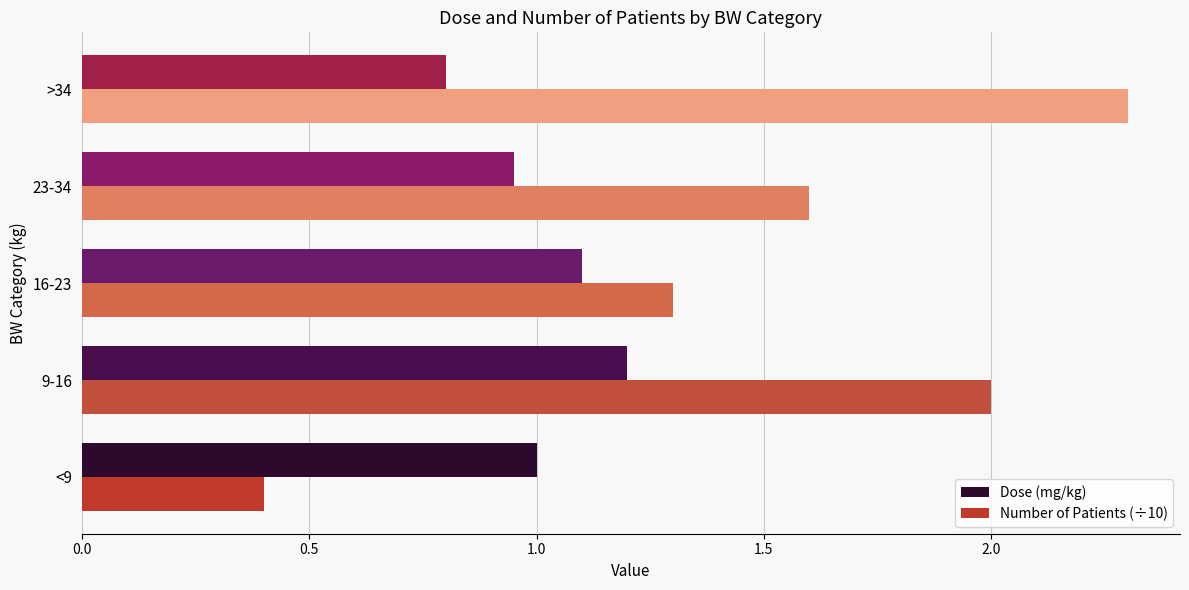

True or false: Dose (mg/kg) has a value of 0.8 at 9-16.

False